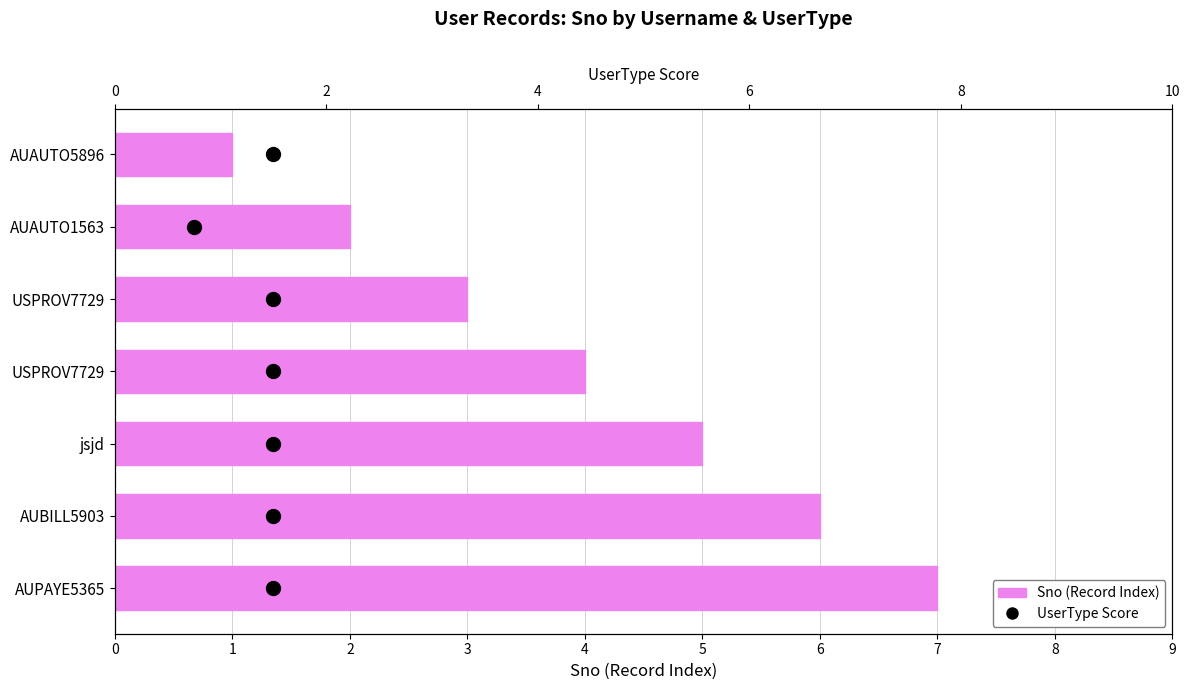

Which has a higher value, USPROV7729 or AUAUTO5896?

USPROV7729